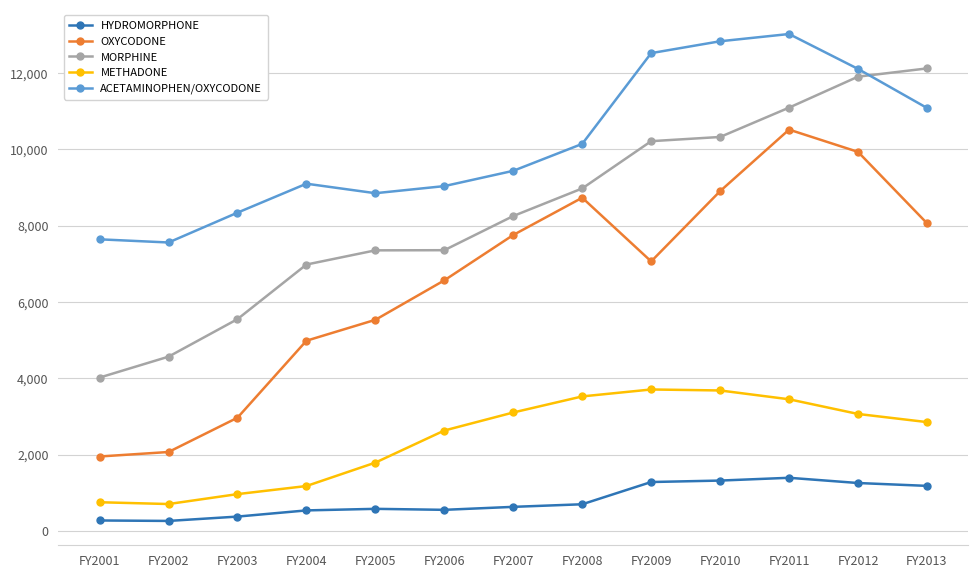

What is the spread (max minus min) of values at FY2008?

9447